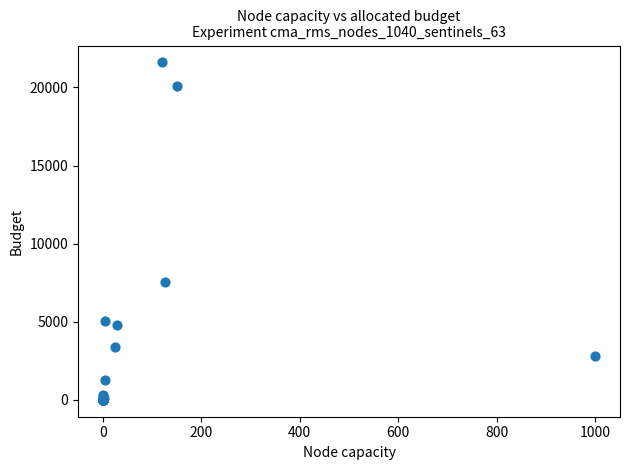

What Y value in the scatter plot is closest to 10800?

7560